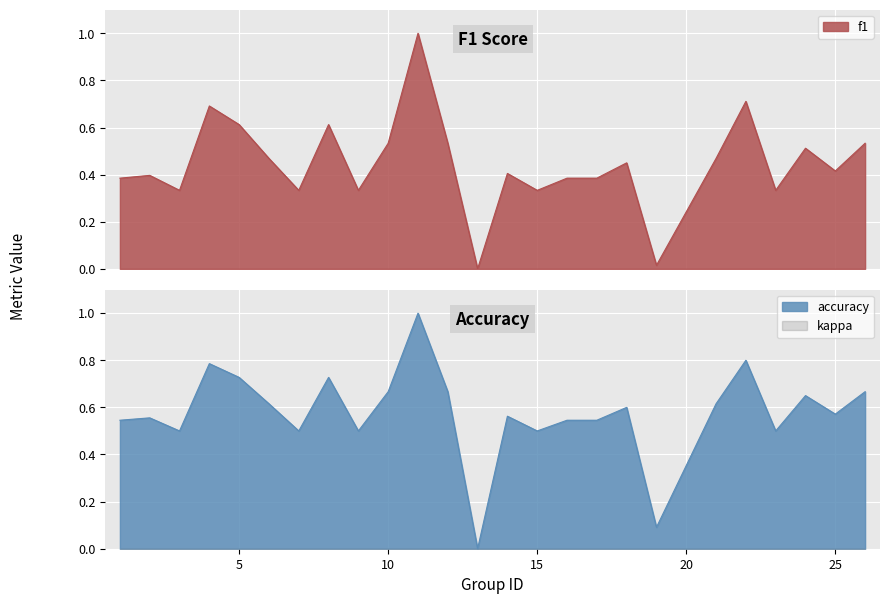

True or false: f1 and accuracy intersect in this chart.

False